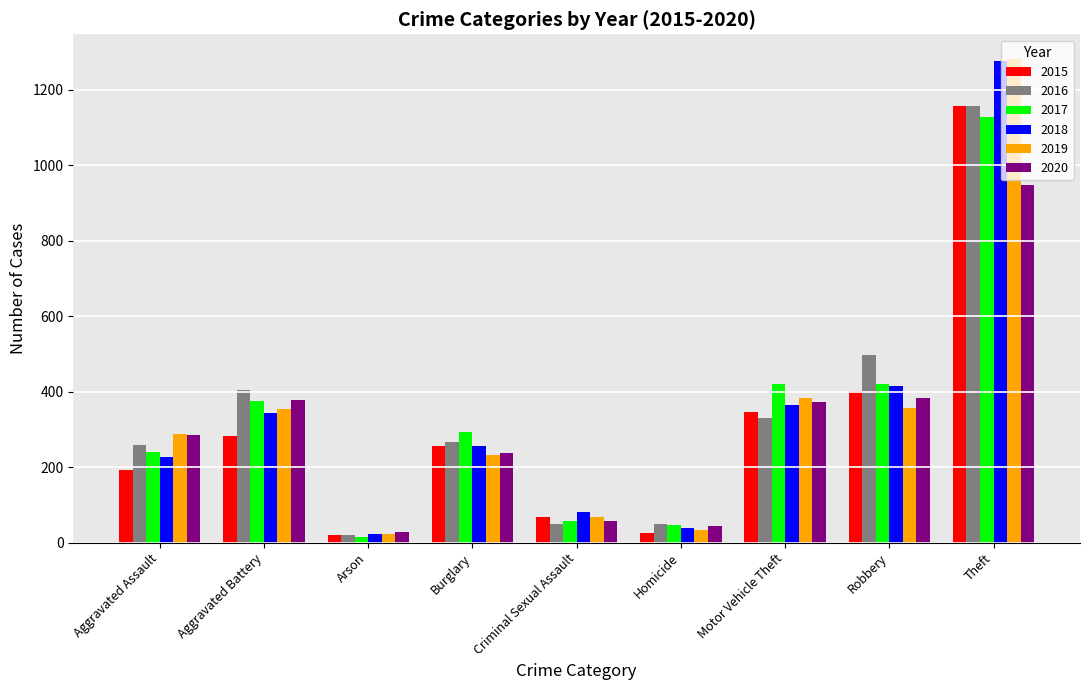

What is the minimum value for 2016?

21